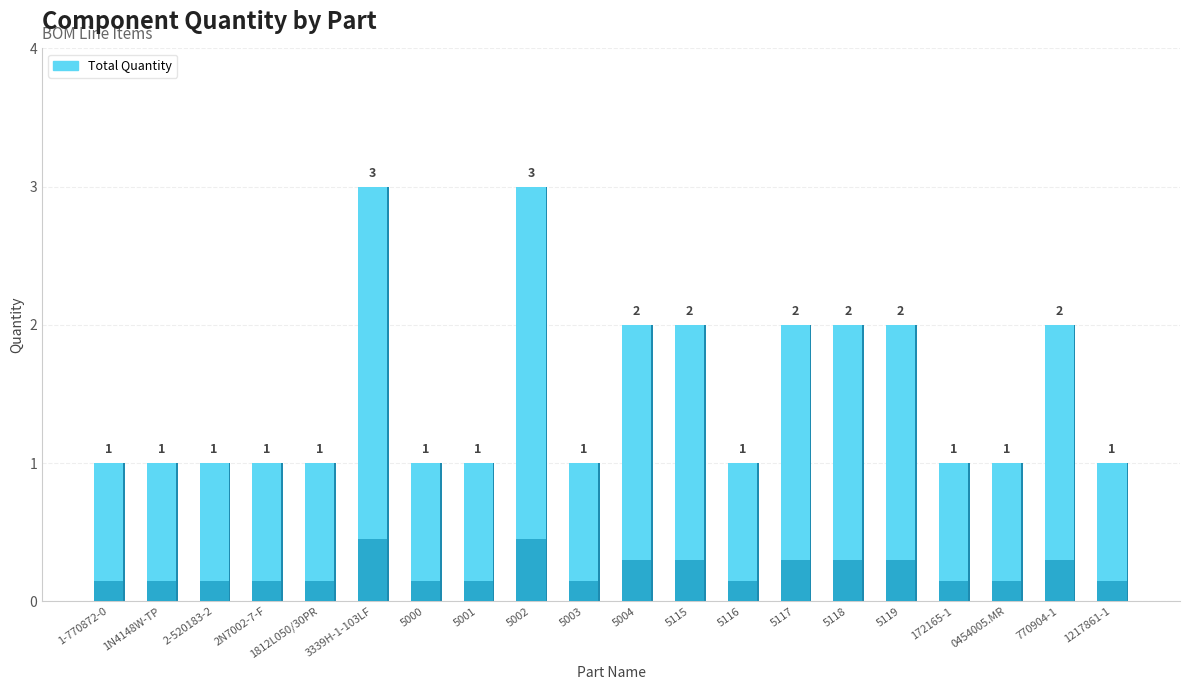

What is the label of the 8th bar from the right?

5116